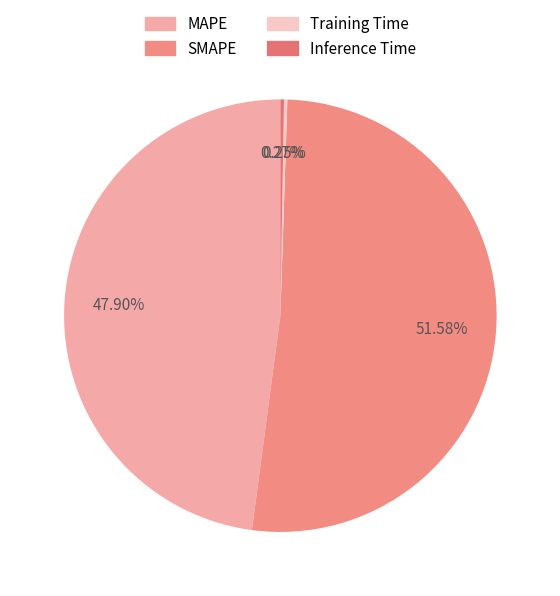

To the nearest percent, what is the difference between the largest and smallest slice percentages?

51%